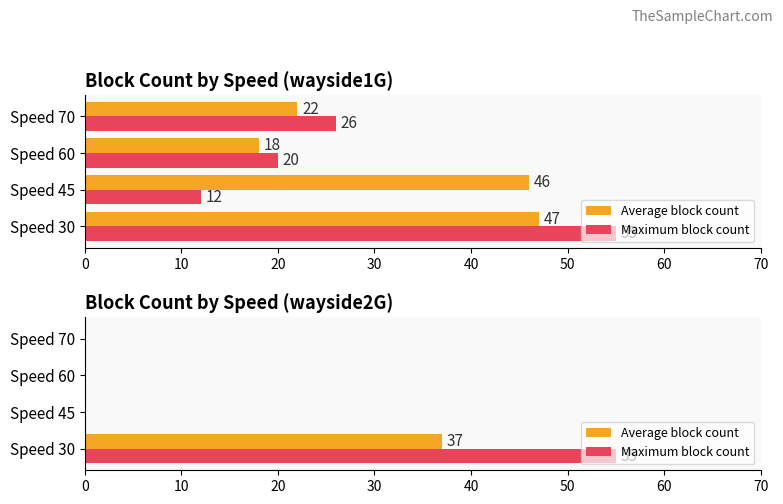

Does the chart contain any negative values?

No